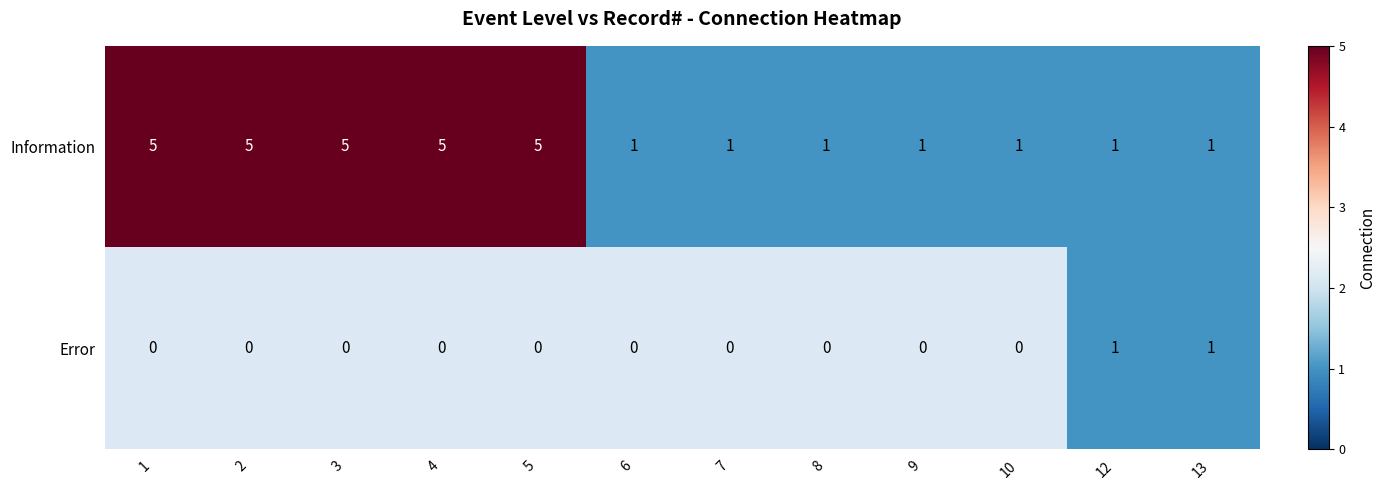

Which label corresponds to the largest value in the chart?

1